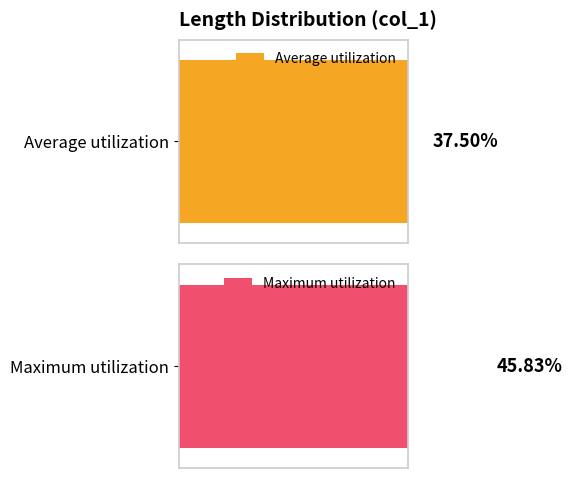

Is the value of Average utilization at 4 greater than the value of Maximum utilization at 16?

No